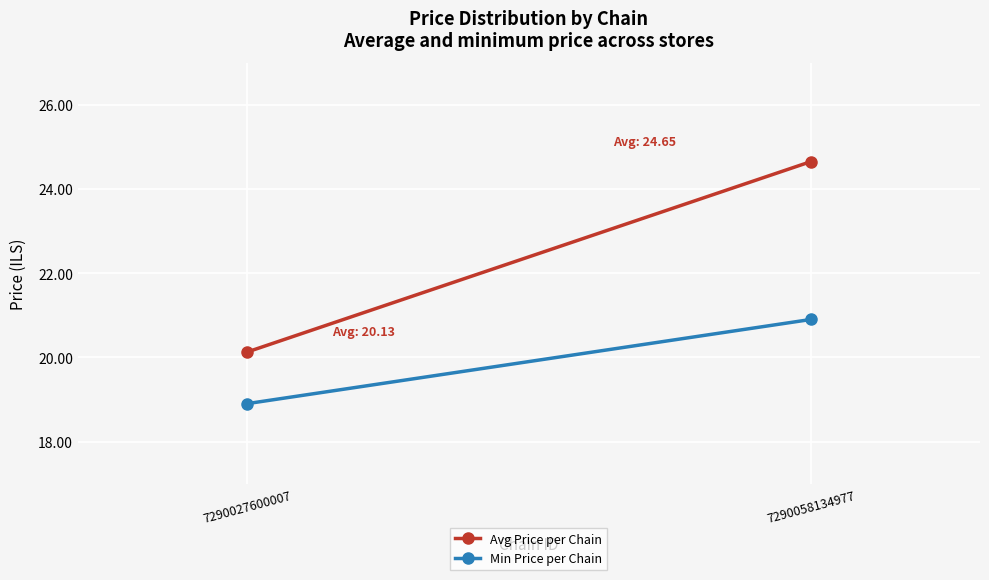

At which category does the chart reach its peak across all series?

7290058134977